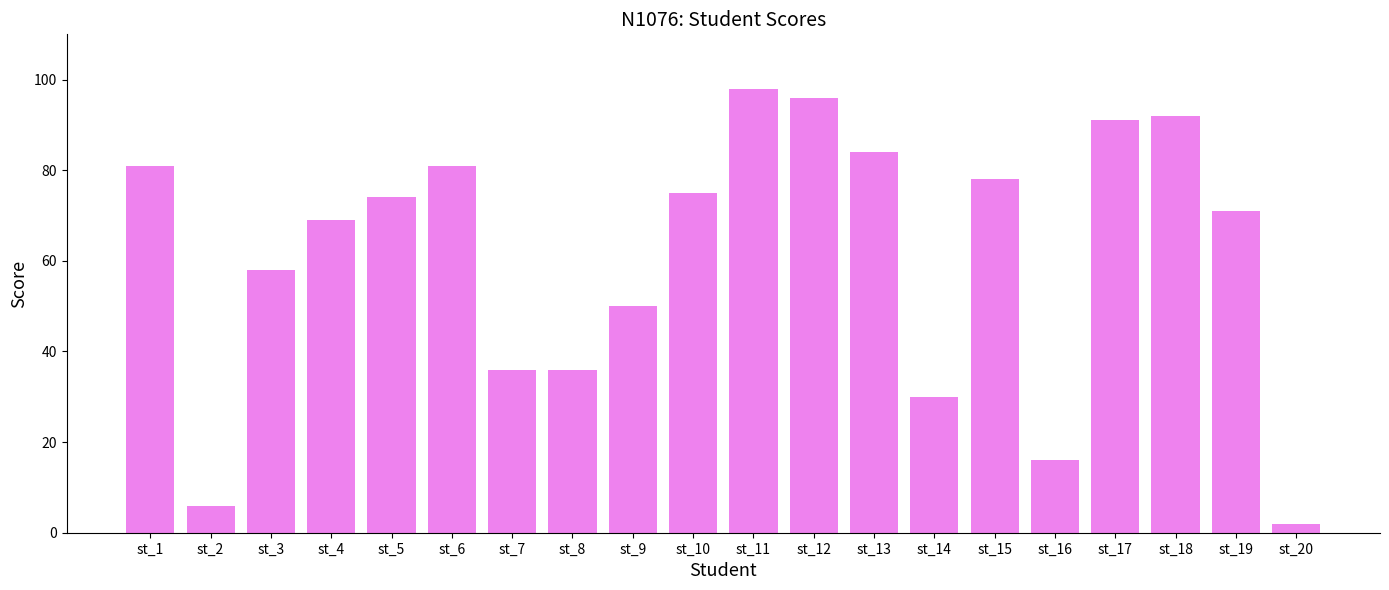

Which label corresponds to the smallest value in the chart?

st_20